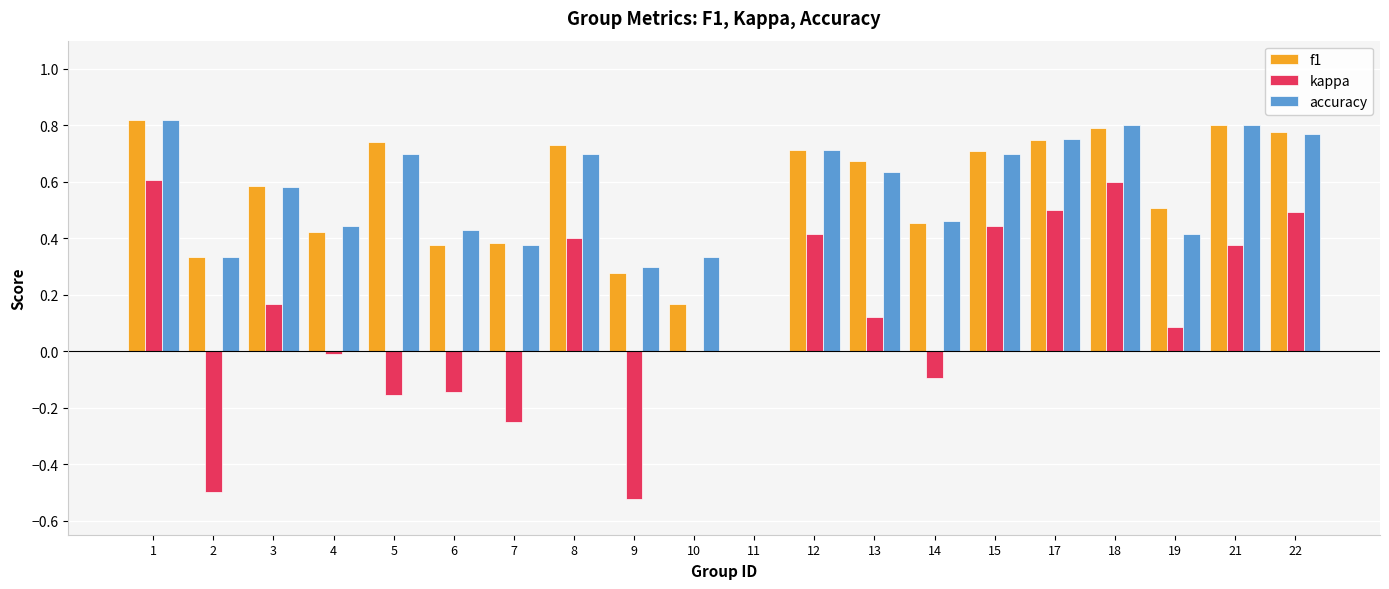

Where is f1 nearest to the value 0?

11